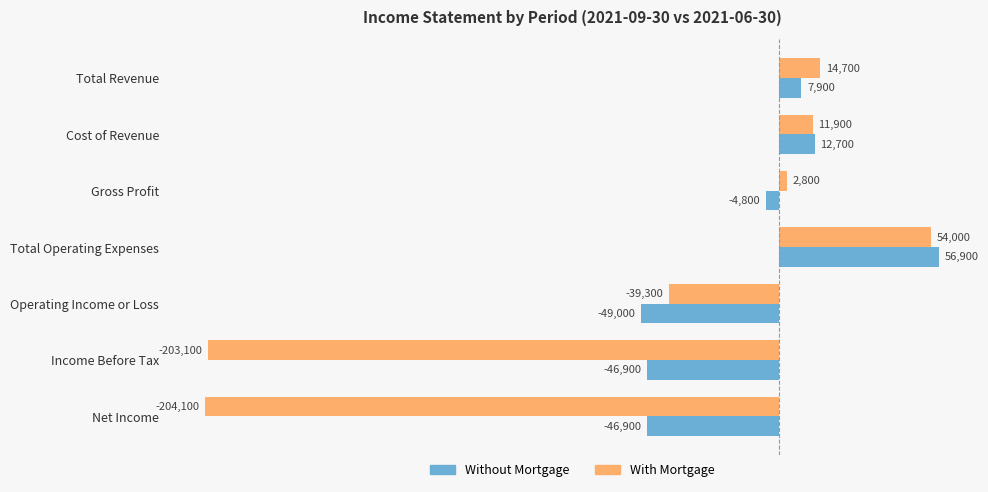

List the series in order of their peak value, highest first.

Without Mortgage, With Mortgage